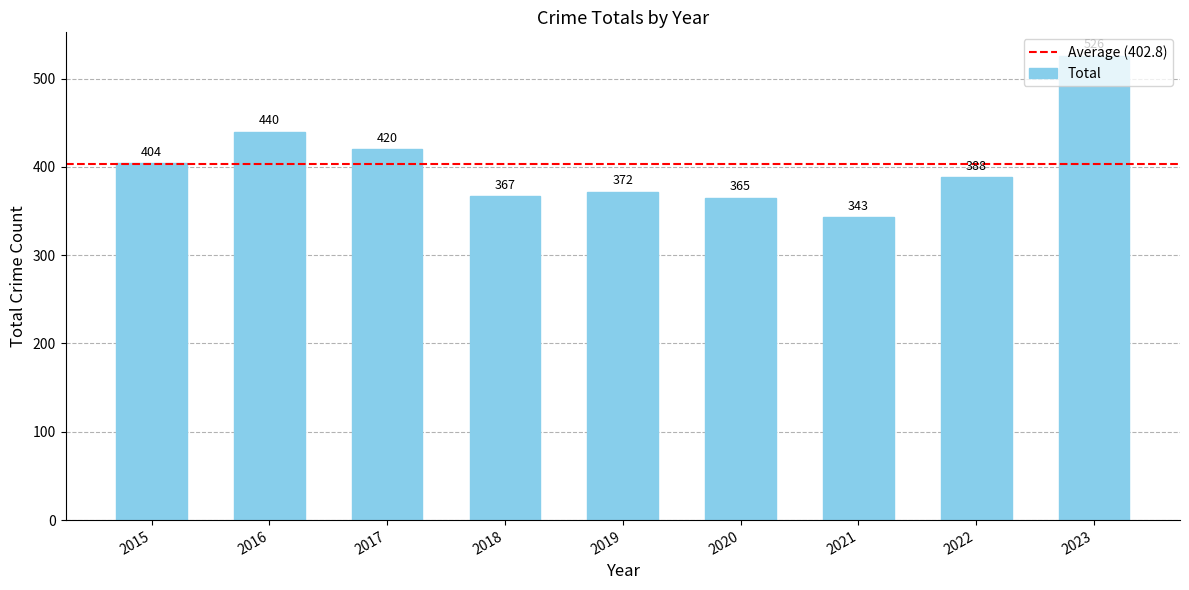

List the labels in order of value, largest first.

2023, 2016, 2017, 2015, 2022, 2019, 2018, 2020, 2021